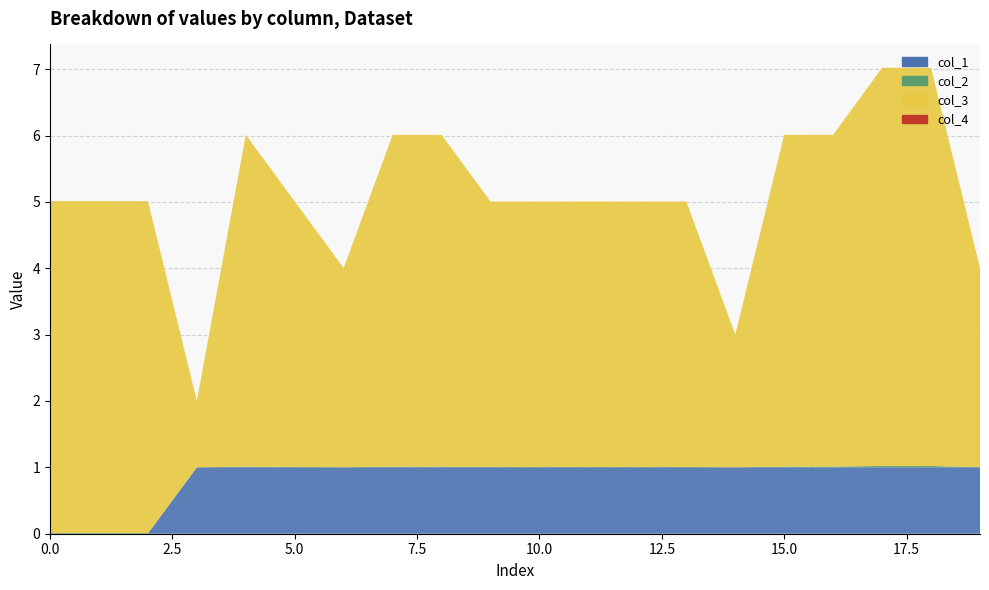

Reading left to right, what are all the values shown in this chart?

col_2: 0.0	0.0	0.0	0.0	0.0	0.0	0.0	0.0	0.0	0.0	0.0	0.0	0.0	0.0	0.0	0.0	0.0	0.0	0.0	0.0
col_3: 5.0	5.0	5.0	1.0	5.0	4.0	3.0	5.0	5.0	4.0	4.0	4.0	4.0	4.0	2.0	5.0	5.0	6.0	6.0	3.0
col_1: 0.0	0.0	0.0	1.0	1.0	1.0	1.0	1.0	1.0	1.0	1.0	1.0	1.0	1.0	1.0	1.0	1.0	1.0	1.0	1.0
col_4: 0.0	0.0	0.0	0.0	0.0	0.0	0.0	0.0	0.0	0.0	0.0	0.0	0.0	0.0	0.0	0.0	0.0	0.0	0.0	0.0